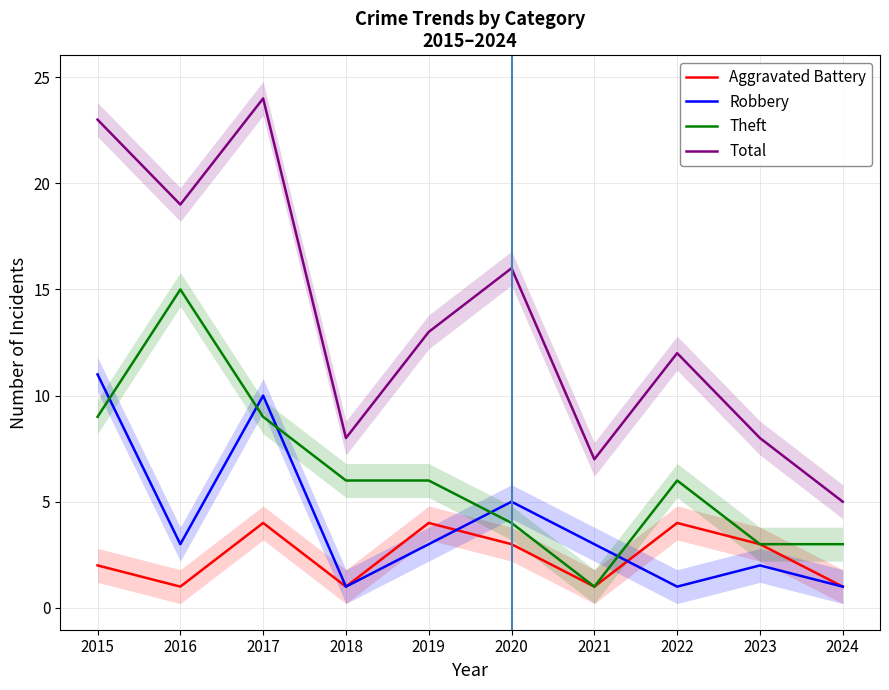

What is the total value across all series at 2017?

47